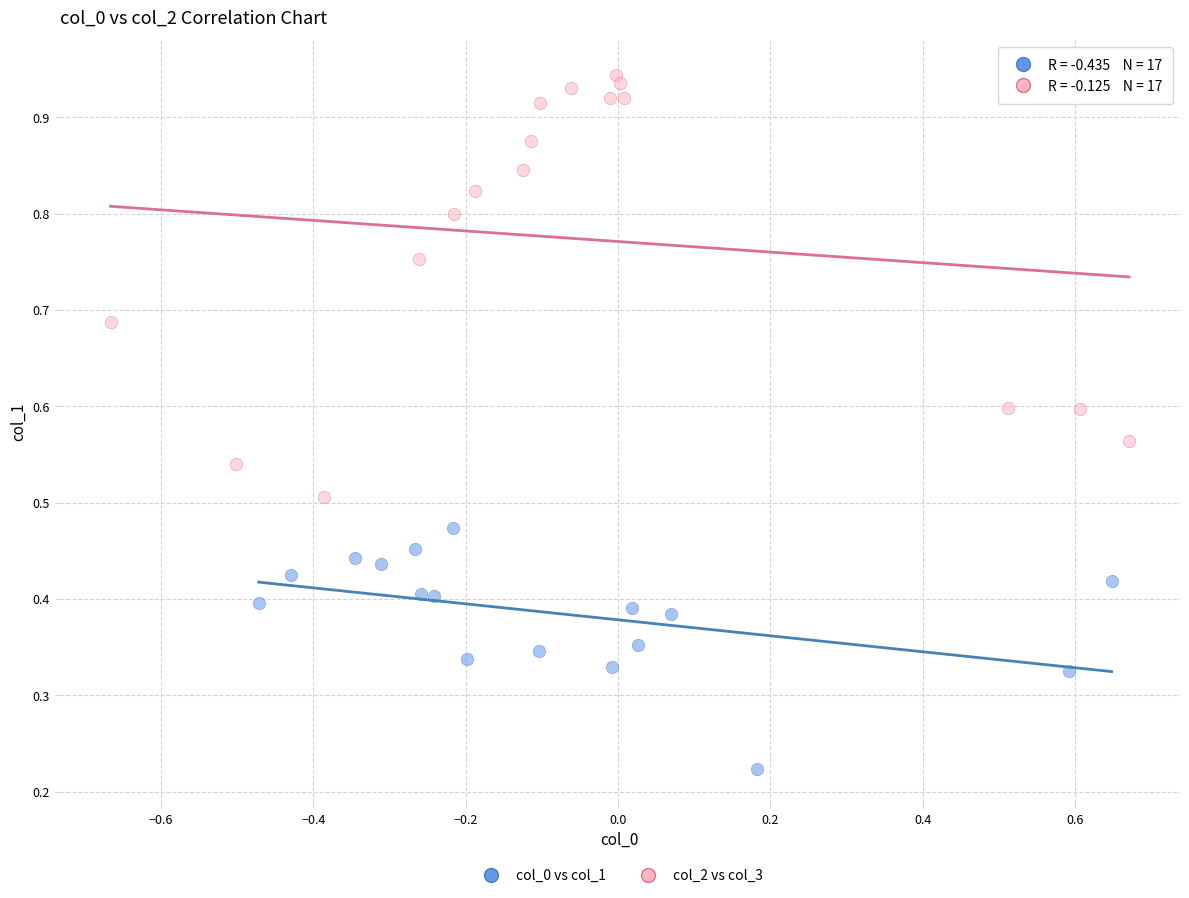

Which series reaches the maximum Y coordinate?

col_2 vs col_3